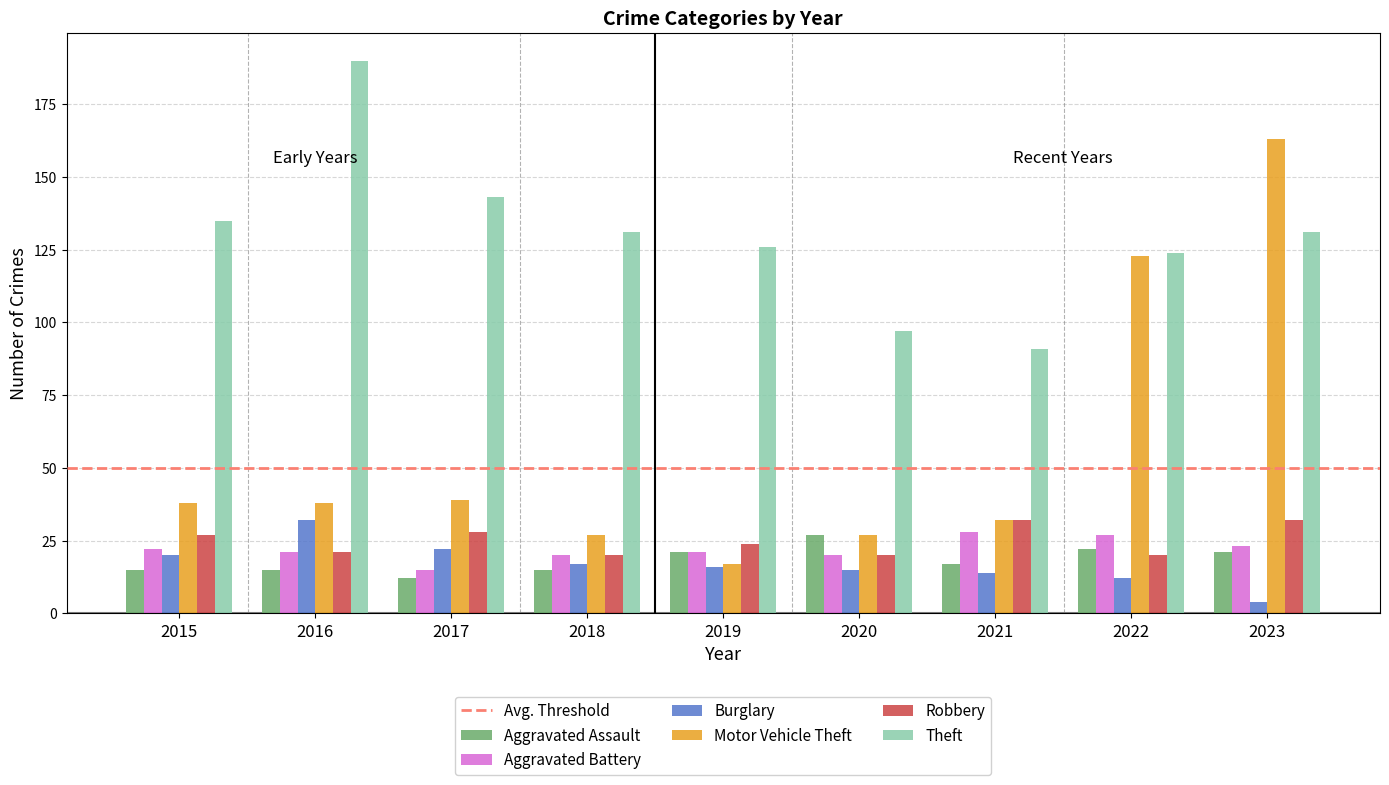

What is the difference between the second highest and minimum values in the Theft series?

52